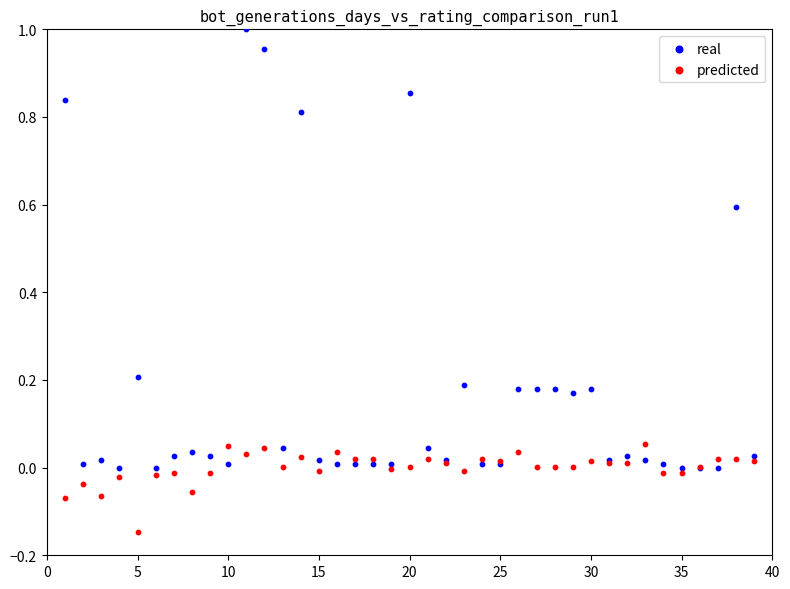

Which series contains the highest Y value?

real